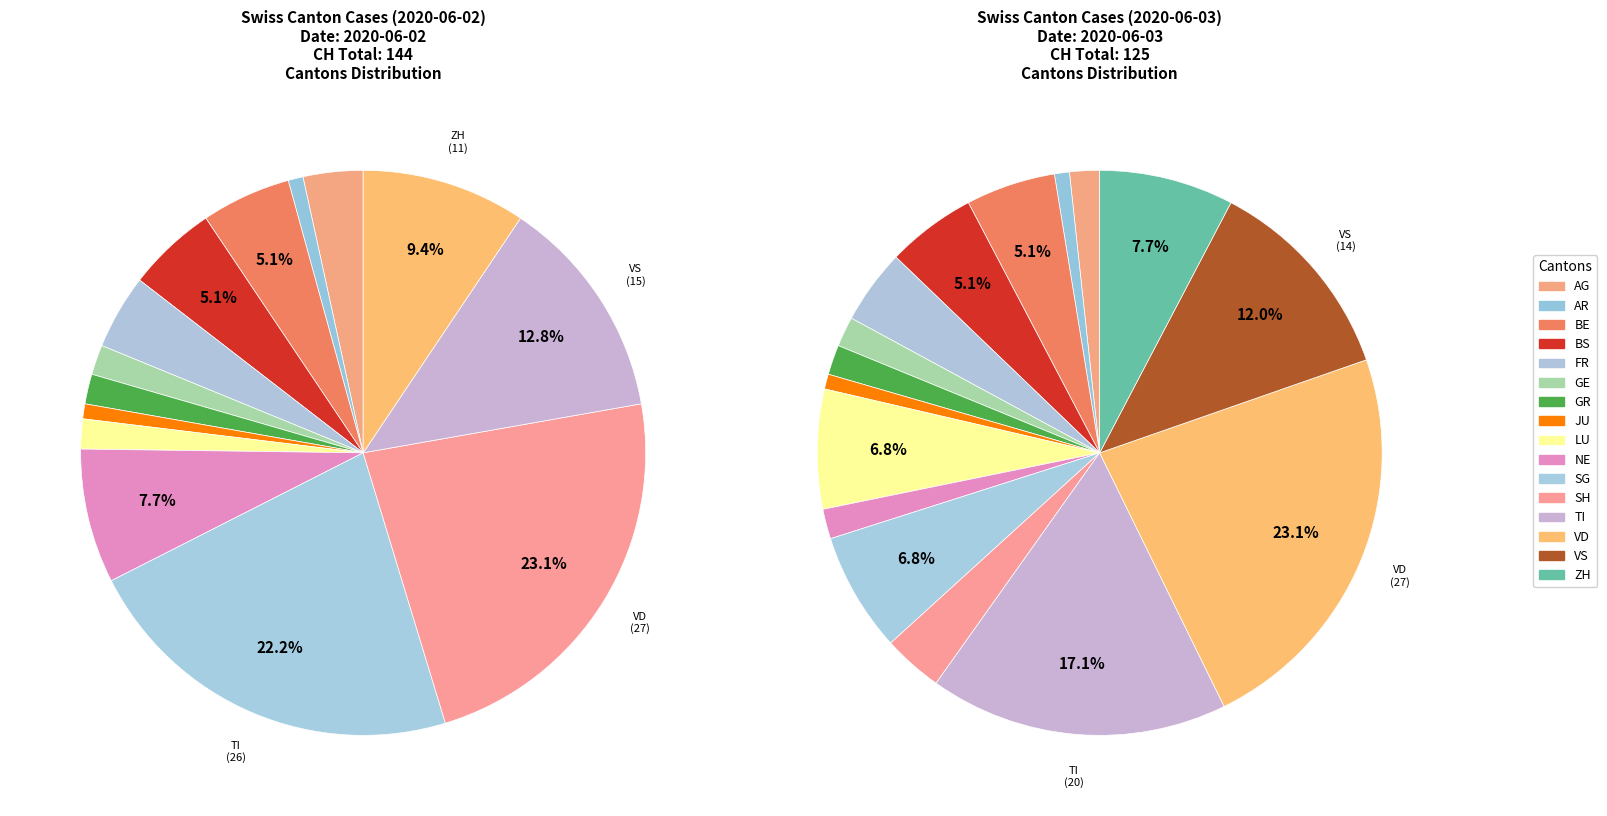

Is it true that BS is 18% of the pie?

False